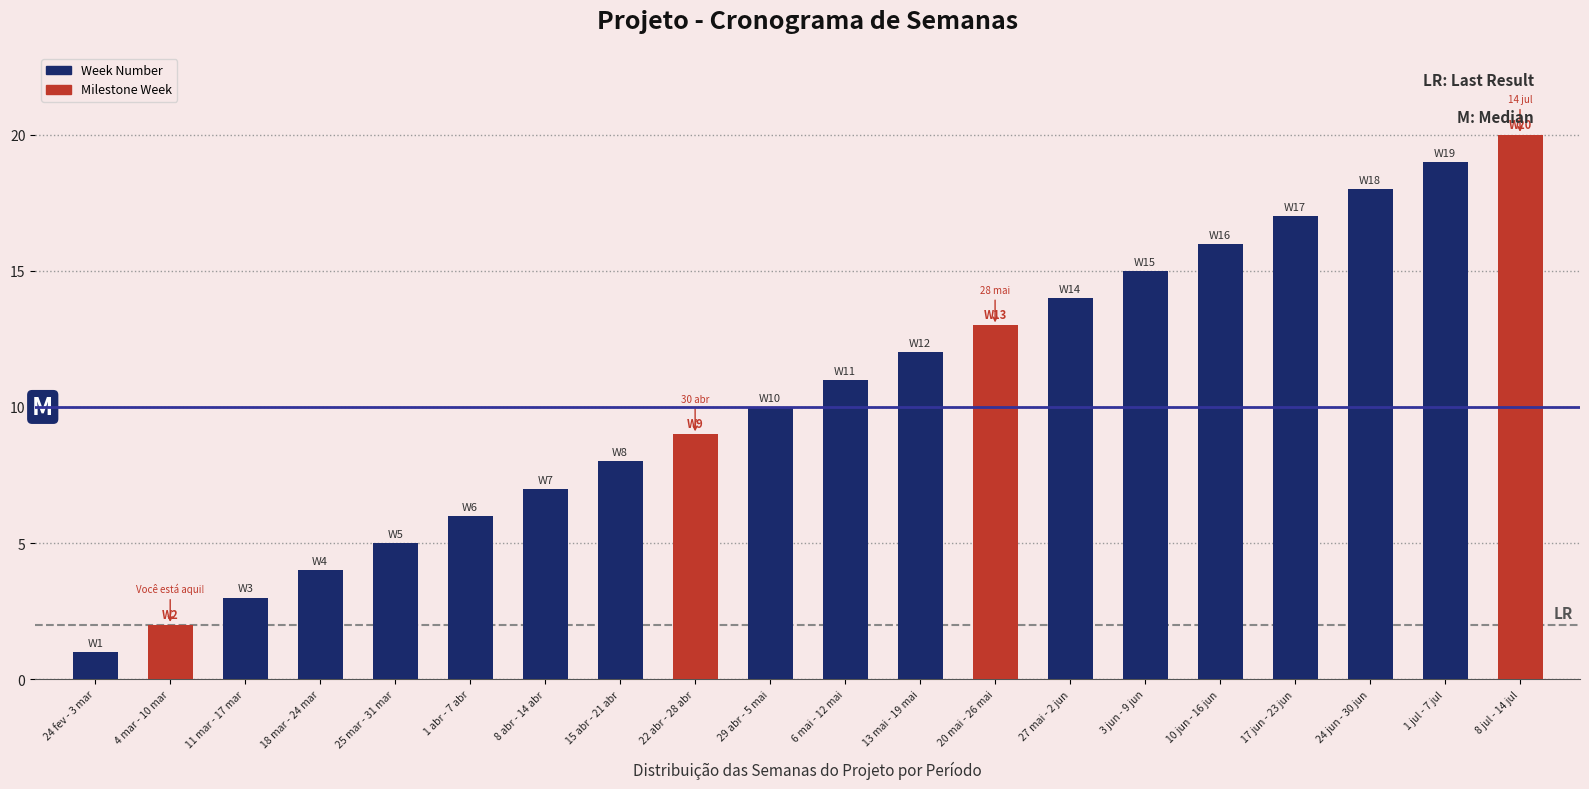

Reading left to right, what are all the values shown in this chart?

24 fev - 3 mar=1	4 mar - 10 mar=2	11 mar - 17 mar=3	18 mar - 24 mar=4	25 mar - 31 mar=5	1 abr - 7 abr=6	8 abr - 14 abr=7	15 abr - 21 abr=8	22 abr - 28 abr=9	29 abr - 5 mai=10	6 mai - 12 mai=11	13 mai - 19 mai=12	20 mai - 26 mai=13	27 mai - 2 jun=14	3 jun - 9 jun=15	10 jun - 16 jun=16	17 jun - 23 jun=17	24 jun - 30 jun=18	1 jul - 7 jul=19	8 jul - 14 jul=20